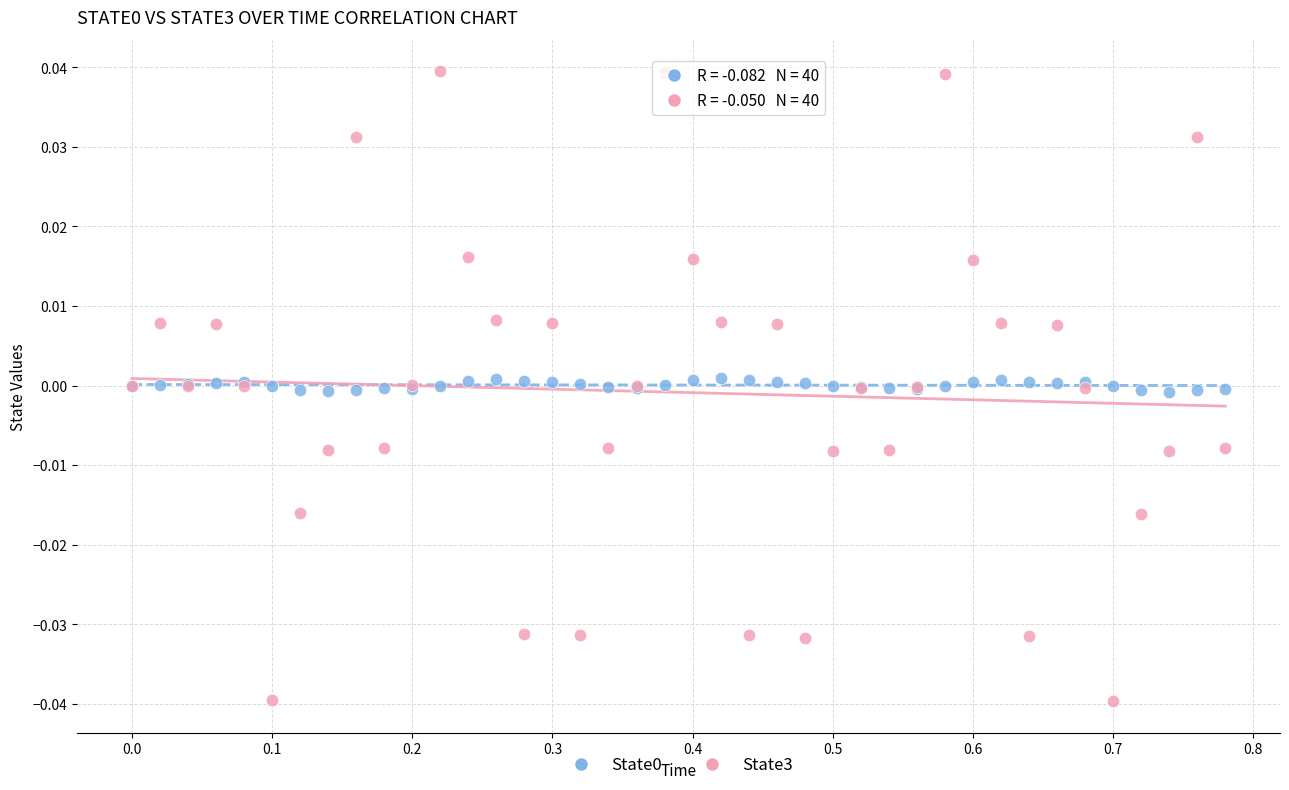

Which series contains the highest Y value?

State3